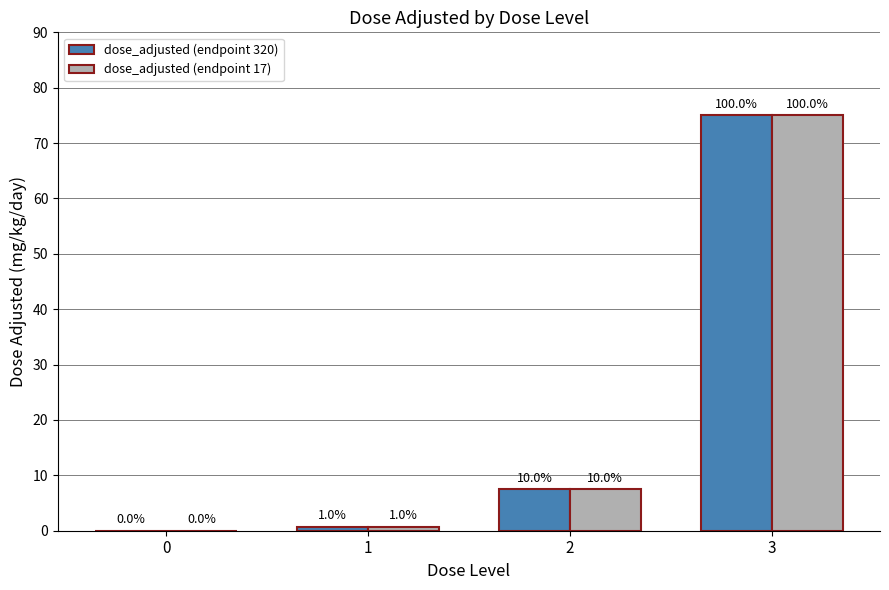

At which category is the sum across all series the highest?

3